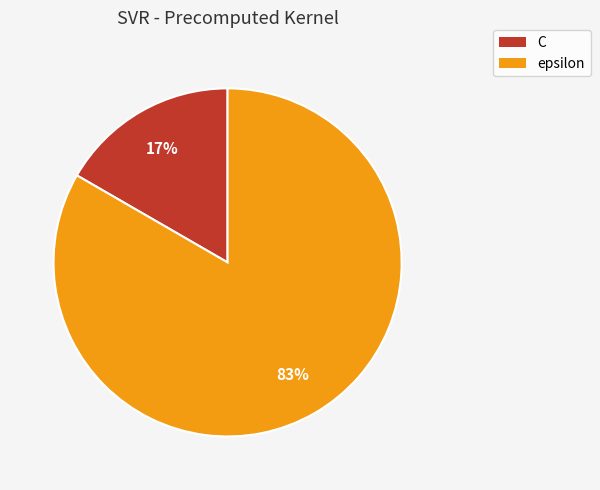

Count the number of slices in the pie.

2